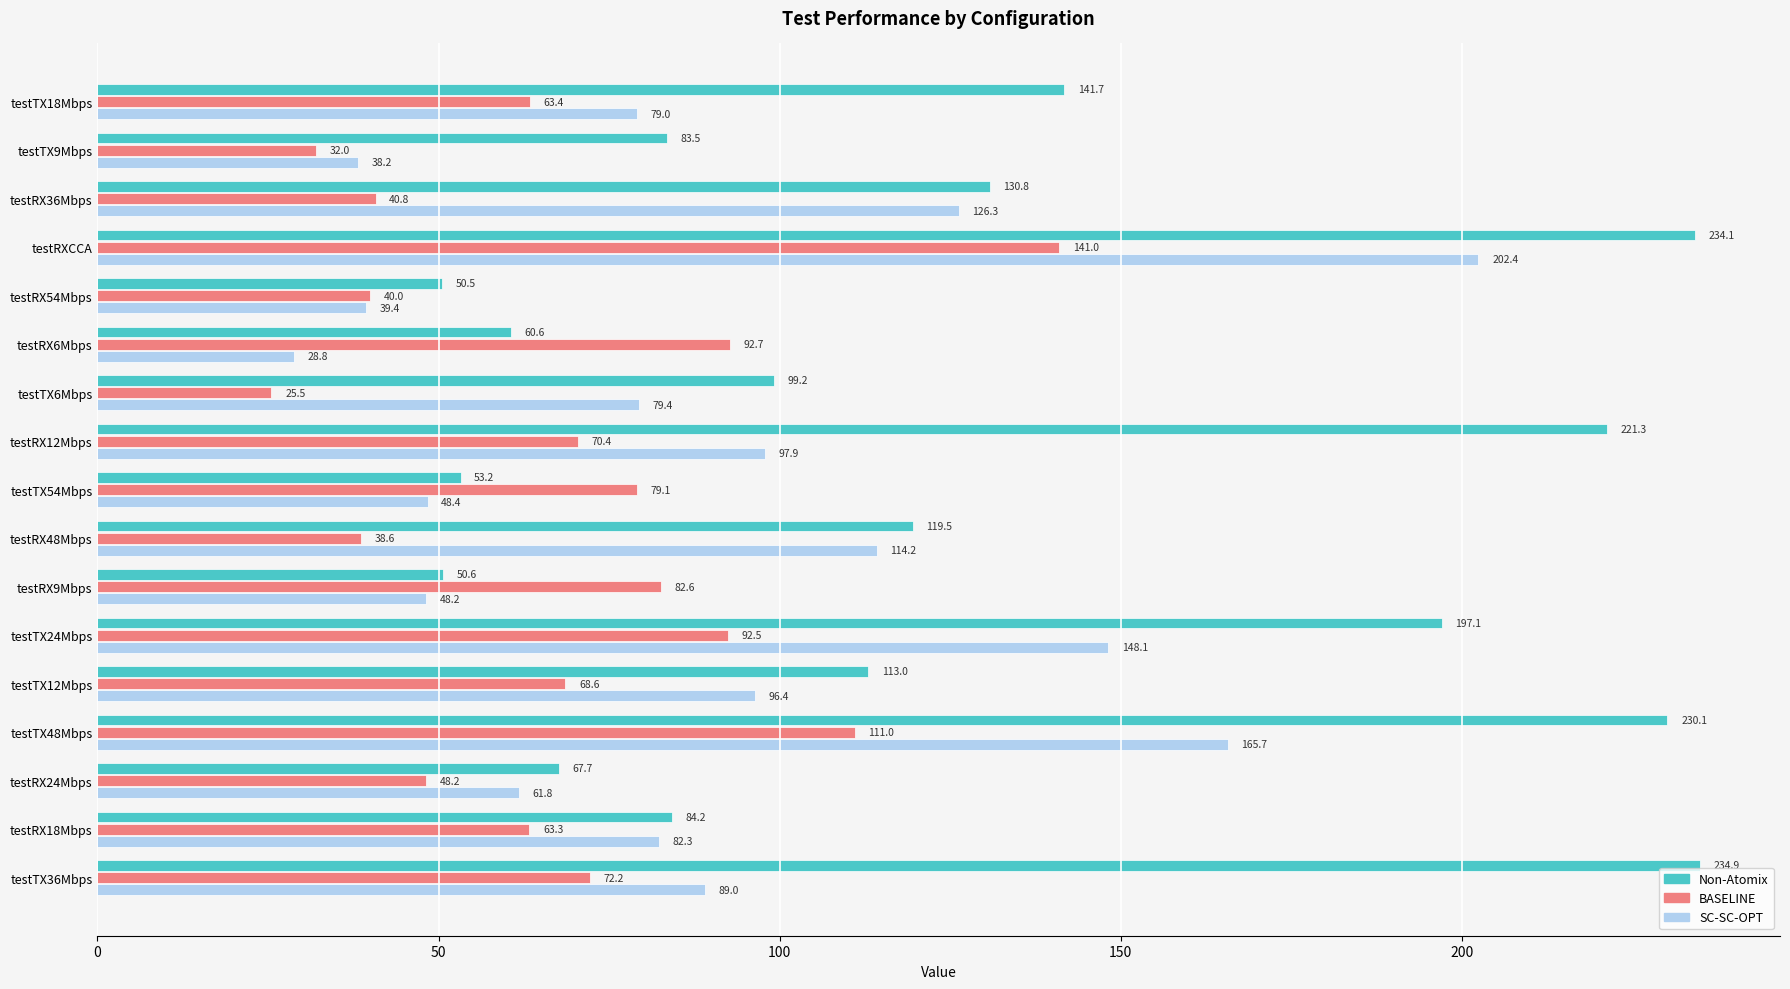

The value of Non-Atomix at testRX36Mbps is 77.4. True or false?

False